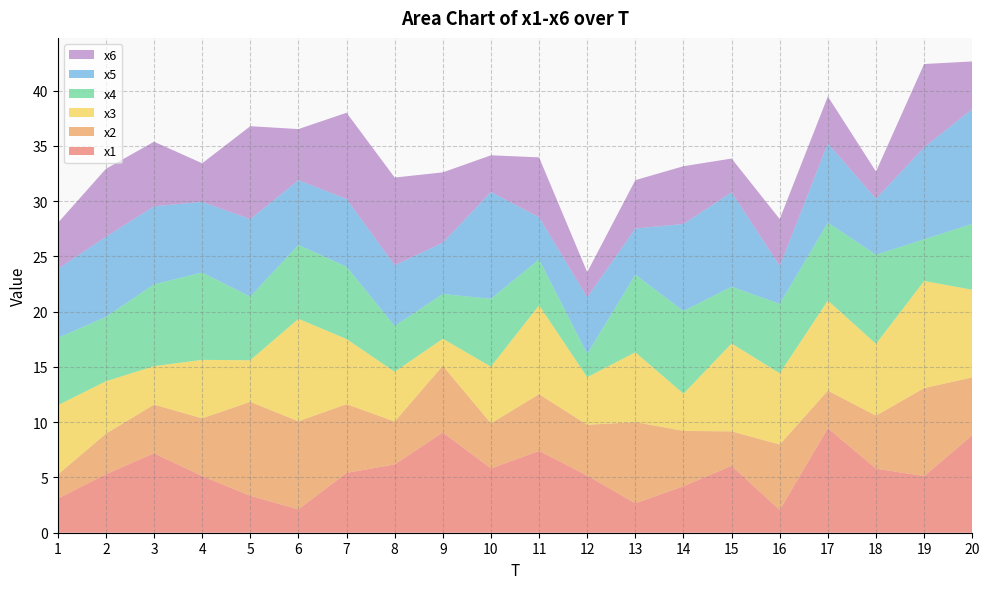

Reading left to right, extract all data points from this chart.

x1: 3.1	5.3	7.2	5.1	3.3	2.1	5.4	6.2	9.1	5.8	7.4	5.2	2.7	4.2	6.1	2.1	9.5	5.8	5.1	8.8
x2: 2.2	3.7	4.4	5.2	8.5	8.0	6.2	3.9	6.0	4.1	5.1	4.6	7.3	5.0	3.1	5.9	3.4	4.8	8.0	5.2
x3: 6.3	4.7	3.5	5.3	3.8	9.3	5.9	4.5	2.4	5.1	8.0	4.3	6.3	3.4	8.0	6.4	8.2	6.5	9.7	7.9
x4: 6.1	5.8	7.4	7.9	5.8	6.7	6.5	4.2	4.0	6.1	4.2	2.1	7.0	7.5	5.1	6.3	7.0	8.1	3.8	6.0
x5: 6.2	7.2	7.1	6.4	7.0	5.9	6.1	5.5	4.6	9.7	3.8	5.1	4.2	7.9	8.5	3.4	7.2	5.1	8.3	10.4
x6: 4.2	6.2	5.8	3.5	8.4	4.6	7.8	7.9	6.4	3.3	5.4	2.3	4.4	5.2	3.1	4.2	4.3	2.5	7.5	4.3